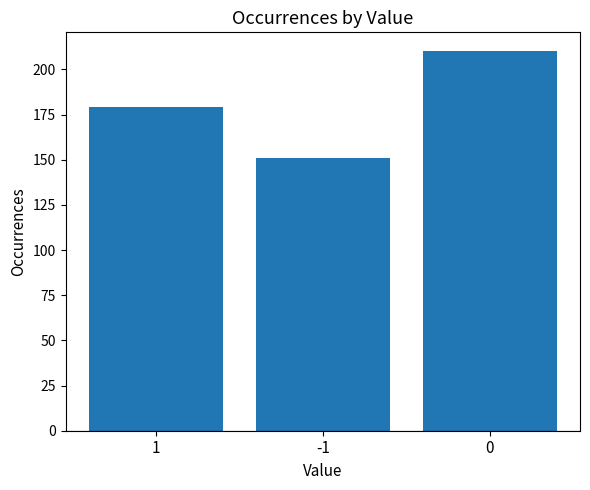

Reading right to left, what are all the values shown in this chart?

0=210	-1=151	1=179